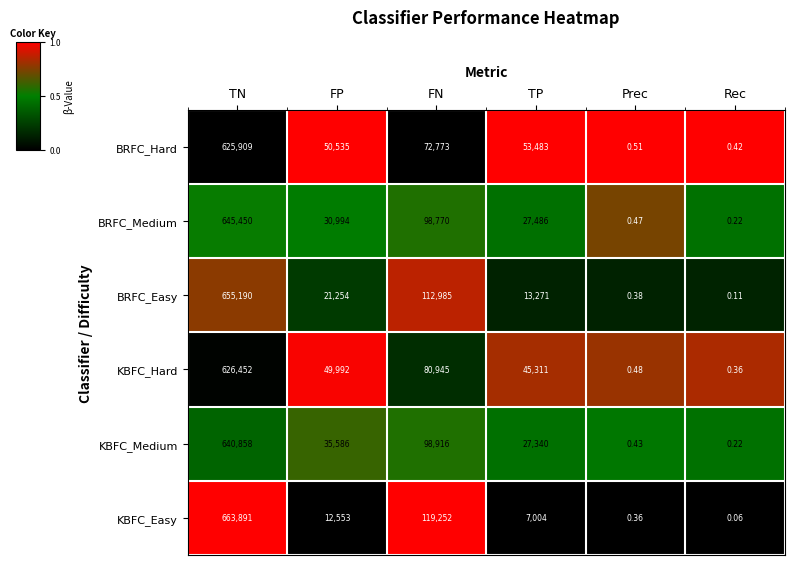

List the series in order of their peak value, highest first.

KBFC_Easy, BRFC_Easy, BRFC_Medium, KBFC_Medium, KBFC_Hard, BRFC_Hard